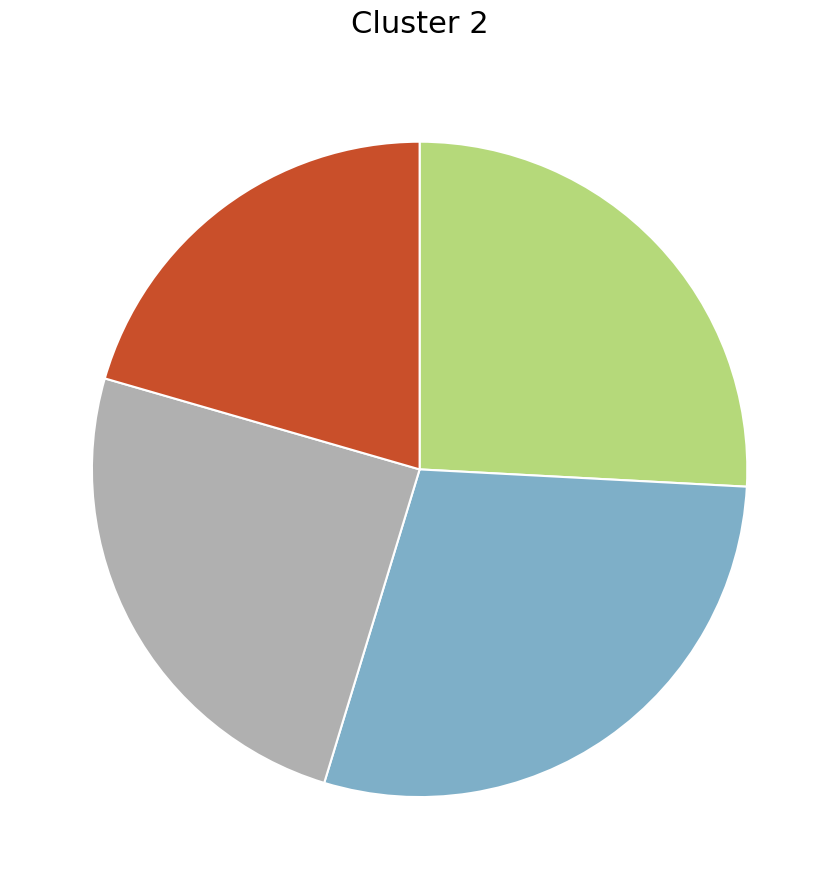

Is there a majority slice in this chart?

No